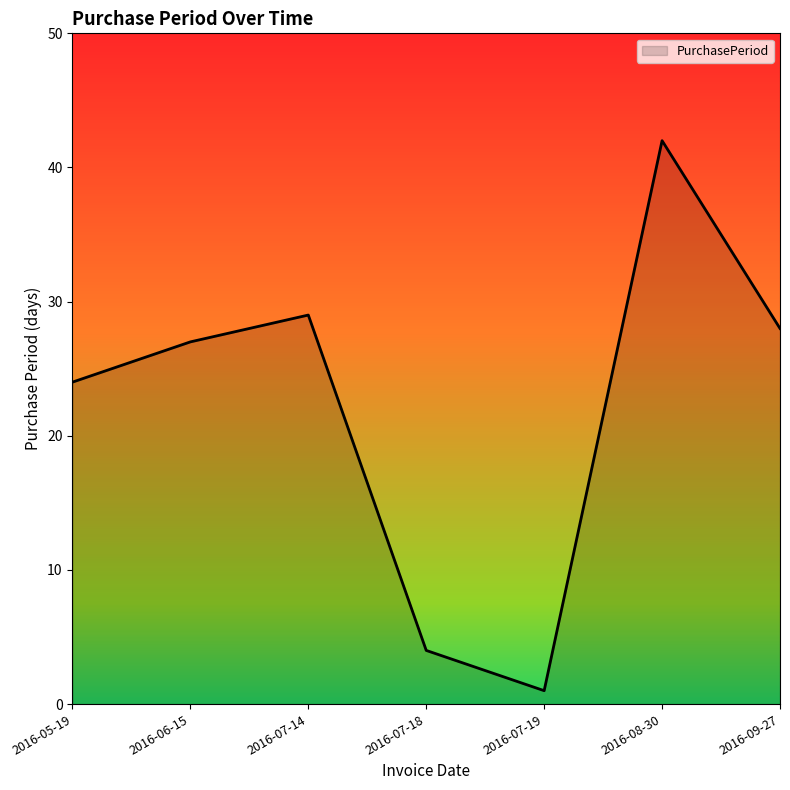

Reading left to right, what are all the values shown in this chart?

2016-05-19=24	2016-06-15=27	2016-07-14=29	2016-07-18=4	2016-07-19=1	2016-08-30=42	2016-09-27=28